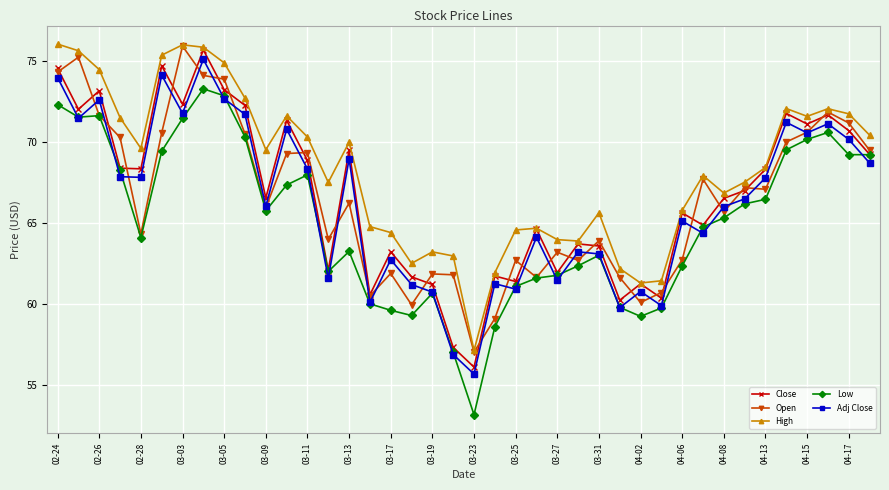

How many data points in Close are above 66?

22